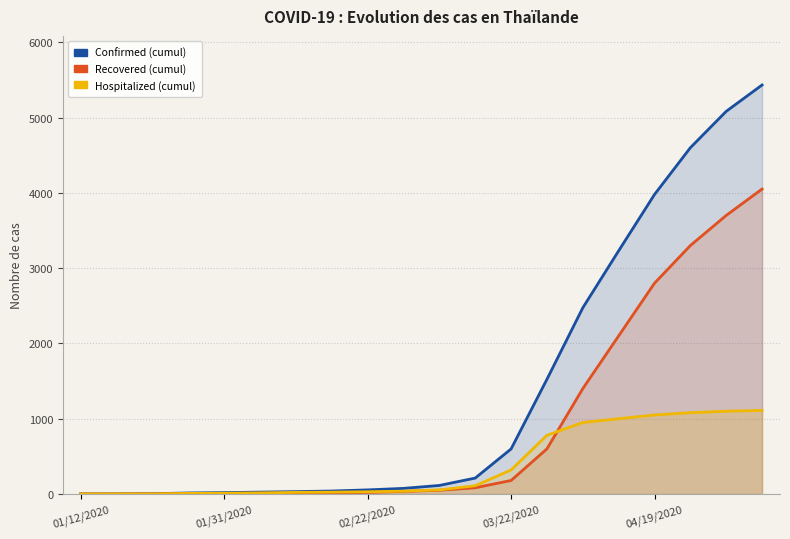

The Hospitalized (cumul) series shows 261 at 14. True or false?

False